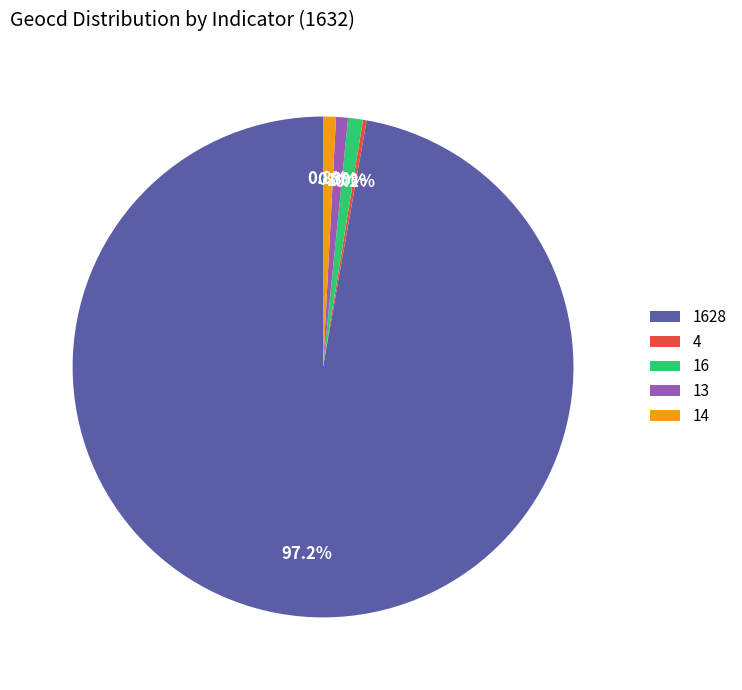

Does any single category account for the majority?

Yes